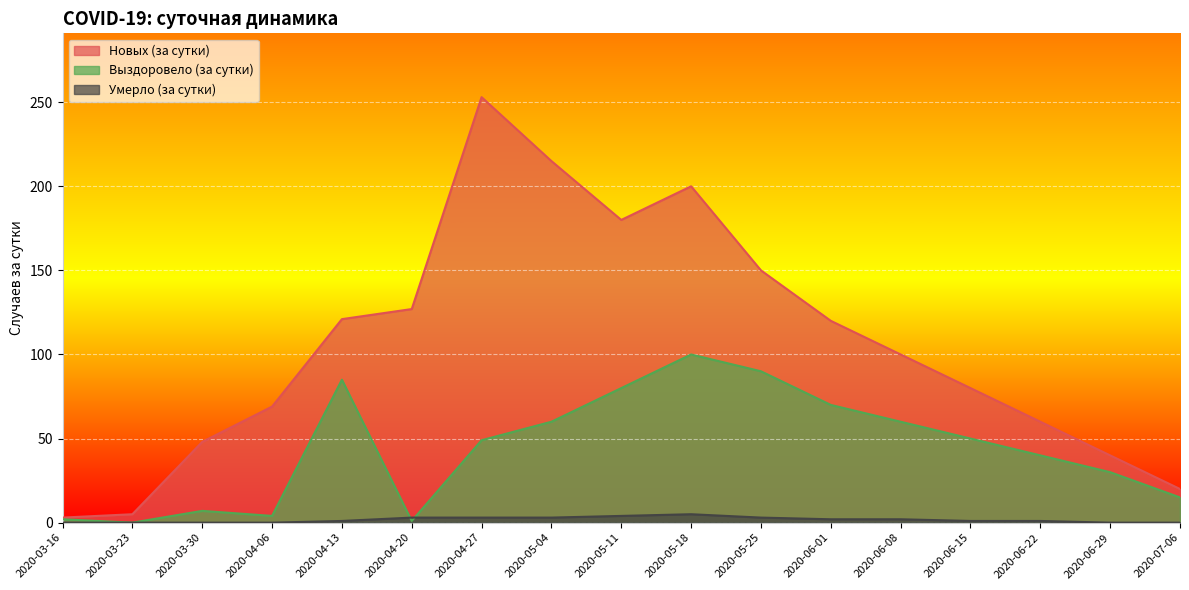

Reading left to right, transcribe all the data shown in this chart.

Новых (за сутки): 2020-03-16=3	2020-03-23=5	2020-03-30=48	2020-04-06=69	2020-04-13=121	2020-04-20=127	2020-04-27=253	2020-05-04=215	2020-05-11=180	2020-05-18=200	2020-05-25=150	2020-06-01=120	2020-06-08=100	2020-06-15=80	2020-06-22=60	2020-06-29=40	2020-07-06=20
Выздоровело (за сутки): 2020-03-16=2	2020-03-23=0	2020-03-30=7	2020-04-06=4	2020-04-13=85	2020-04-20=1	2020-04-27=49	2020-05-04=60	2020-05-11=80	2020-05-18=100	2020-05-25=90	2020-06-01=70	2020-06-08=60	2020-06-15=50	2020-06-22=40	2020-06-29=30	2020-07-06=15
Умерло (за сутки): 2020-03-16=0	2020-03-23=0	2020-03-30=0	2020-04-06=0	2020-04-13=1	2020-04-20=3	2020-04-27=3	2020-05-04=3	2020-05-11=4	2020-05-18=5	2020-05-25=3	2020-06-01=2	2020-06-08=2	2020-06-15=1	2020-06-22=1	2020-06-29=0	2020-07-06=0